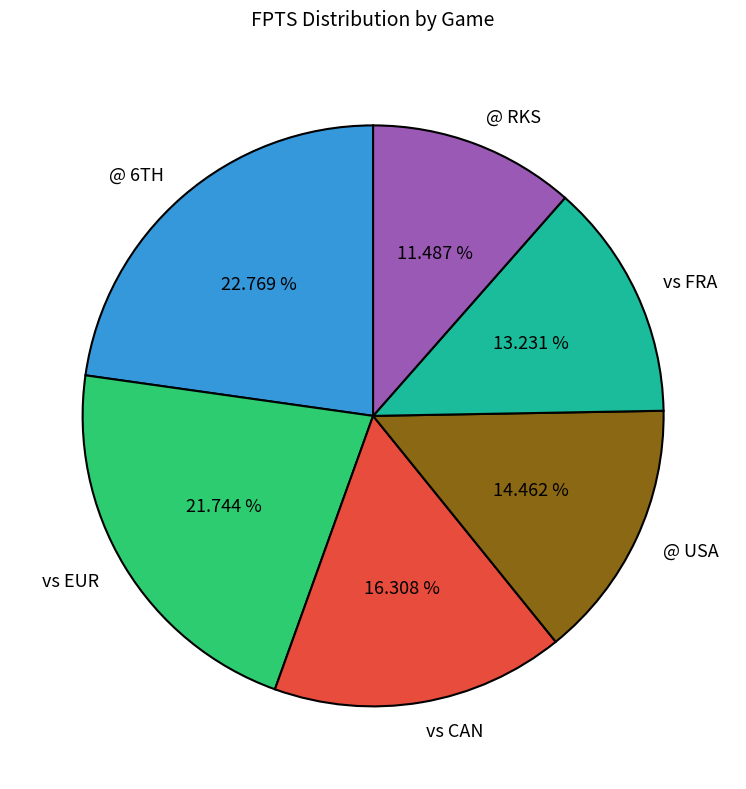

What is the ratio of the value at @ RKS to the value at vs EUR?

0.5